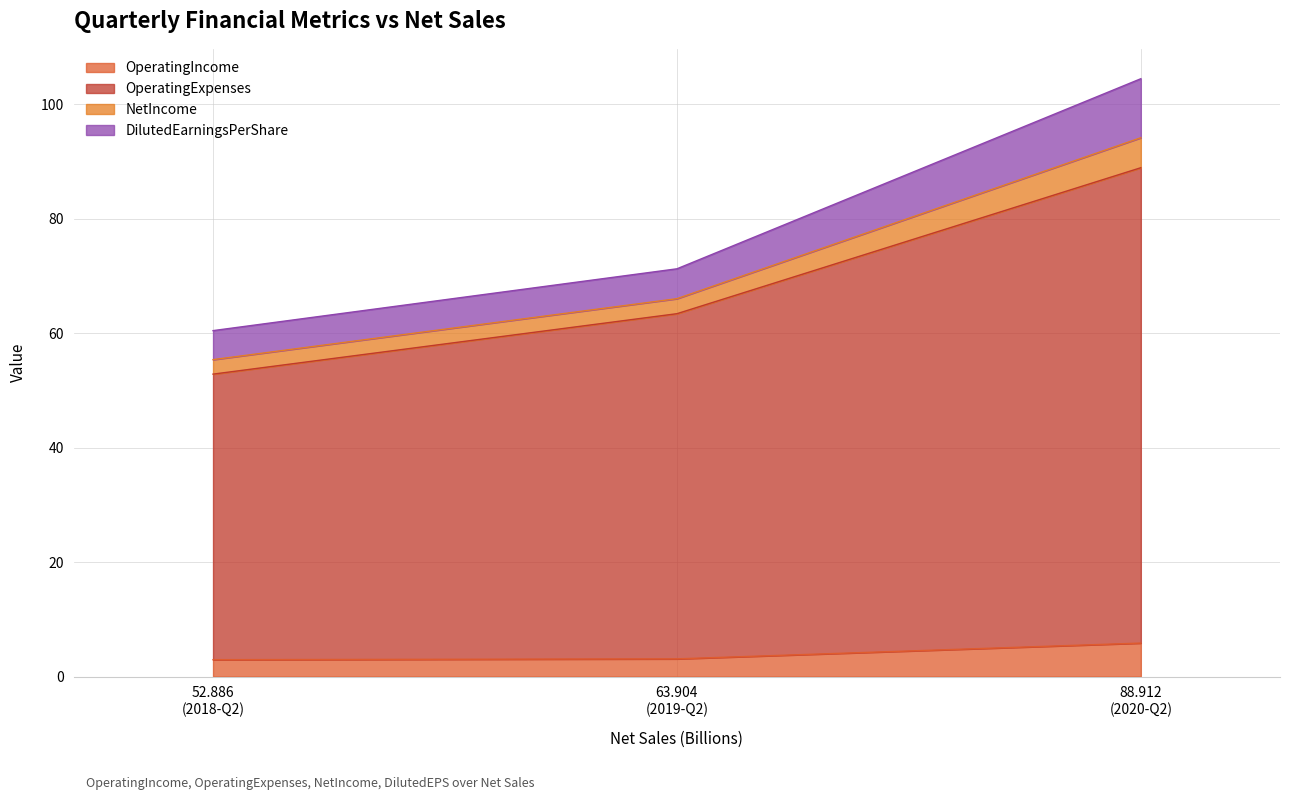

How many lines are shown in the chart?

4